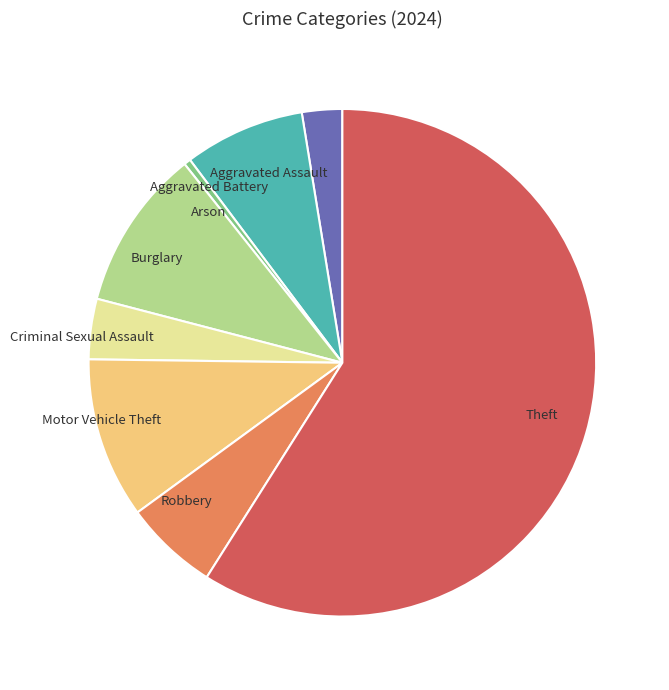

Is the sum of Burglary and Criminal Sexual Assault greater than half?

No